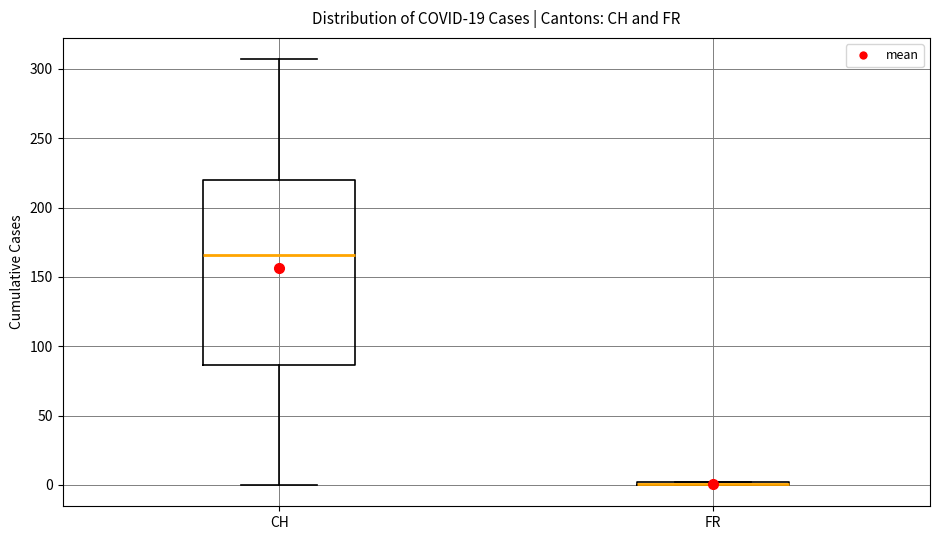

Which box is the tallest, from its lower edge to its upper edge?

CH